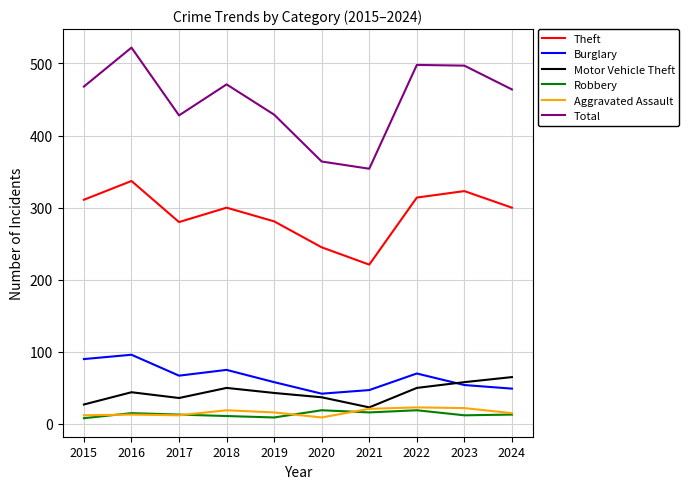

The value of Total at 2018 is 471. True or false?

True